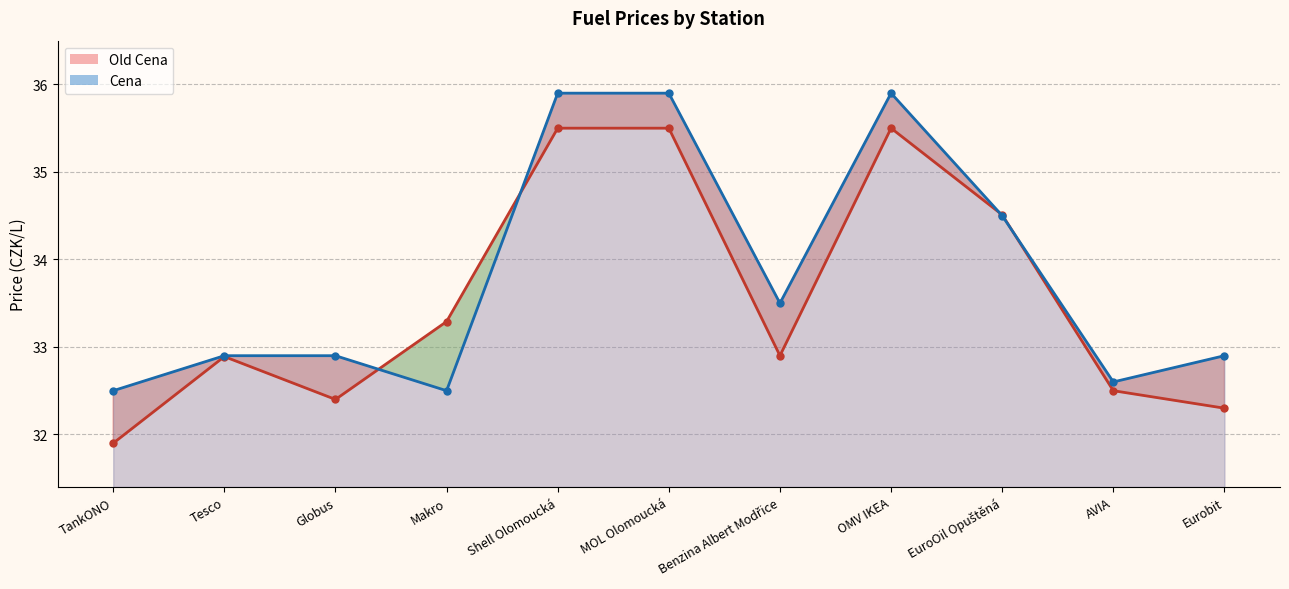

Which series has the largest range (max minus min)?

Old Cena